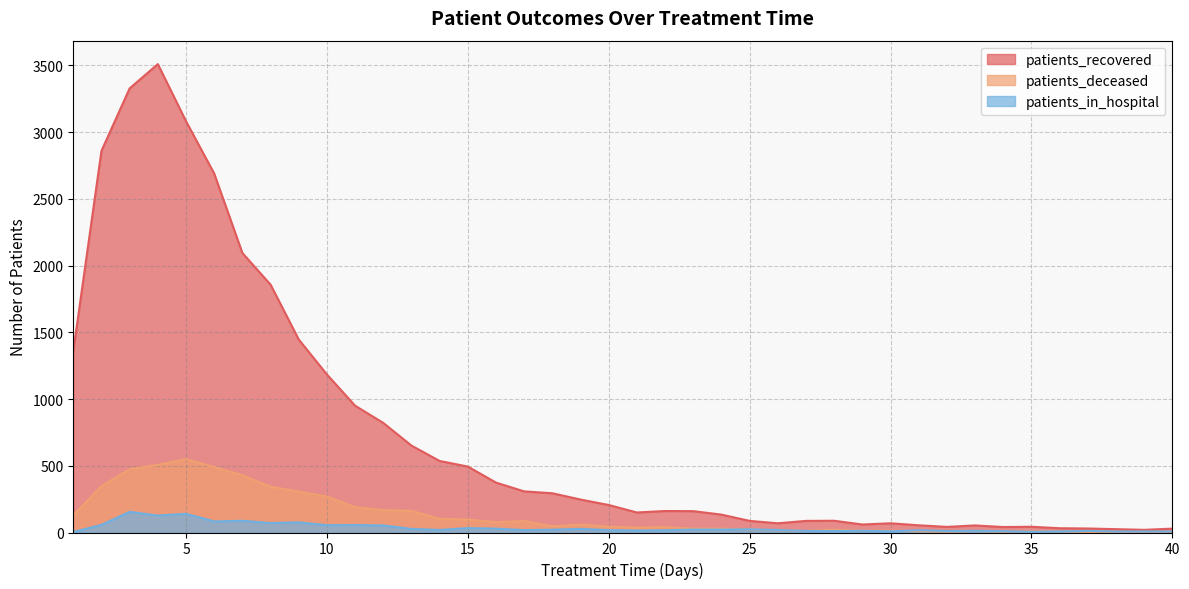

What is the total value across all series at 10?

1509